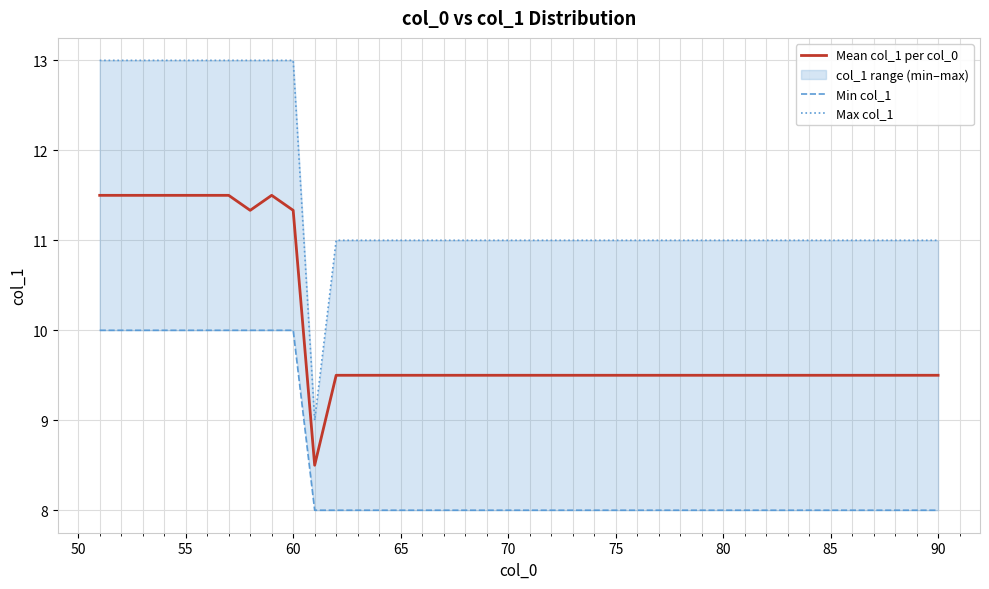

At how many categories does at least one series exceed 9?

39